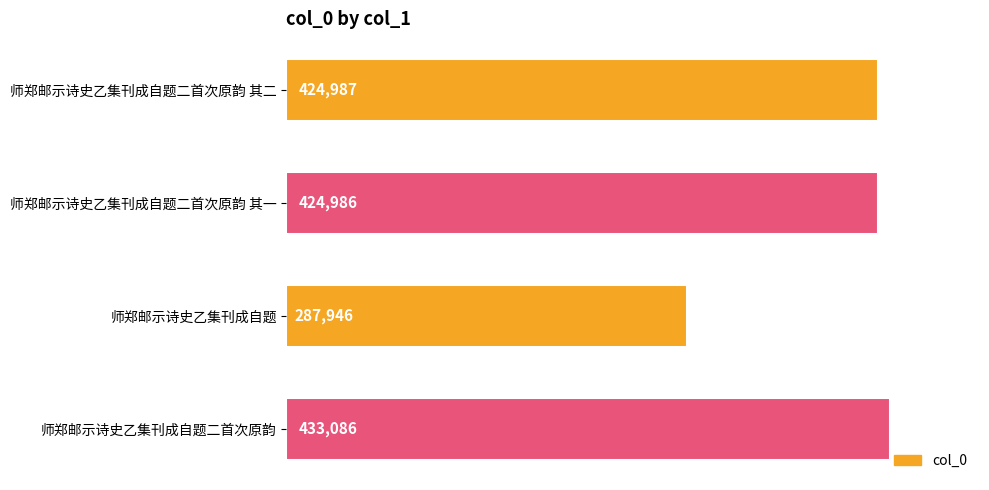

How many categories are shown in the chart?

4